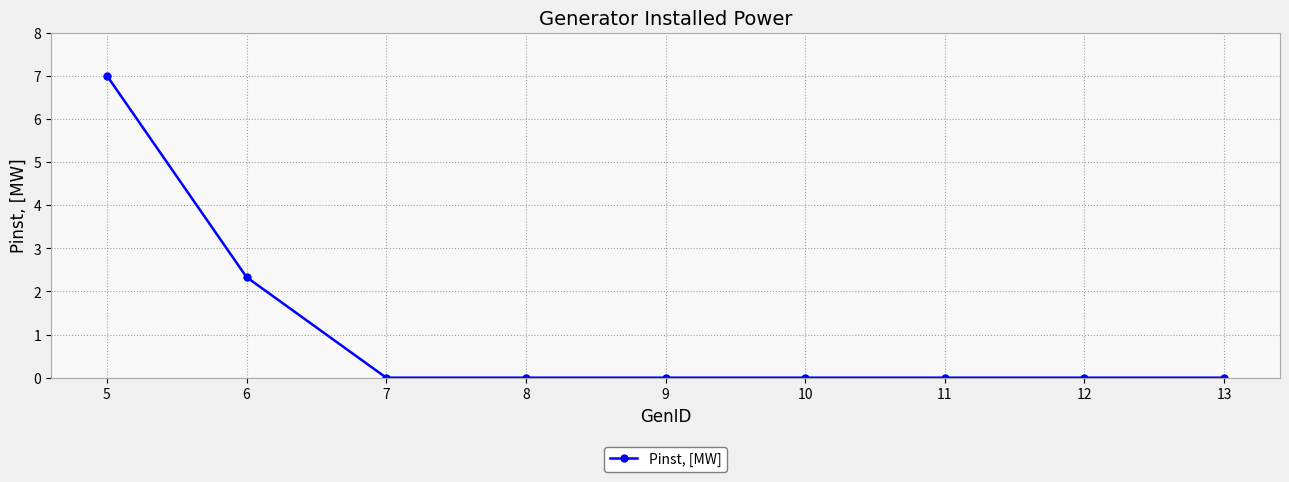

Reading left to right, transcribe all the data shown in this chart.

5=7.0	6=2.3	7=0.0	8=0.0	9=0.0	10=0.0	11=0.0	12=0.0	13=0.0